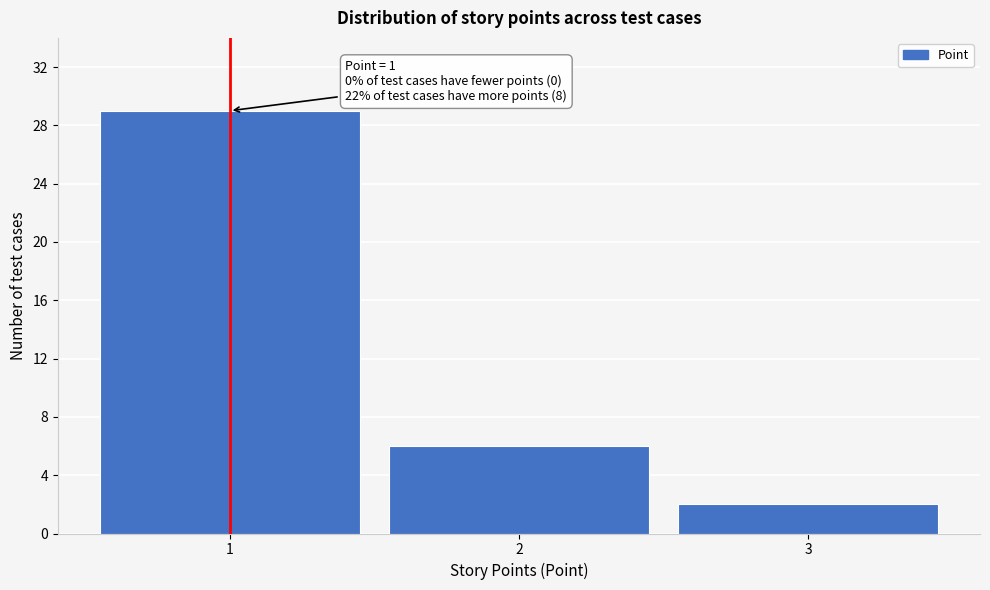

Reading left to right, list all the values displayed in this chart.

29	6	2